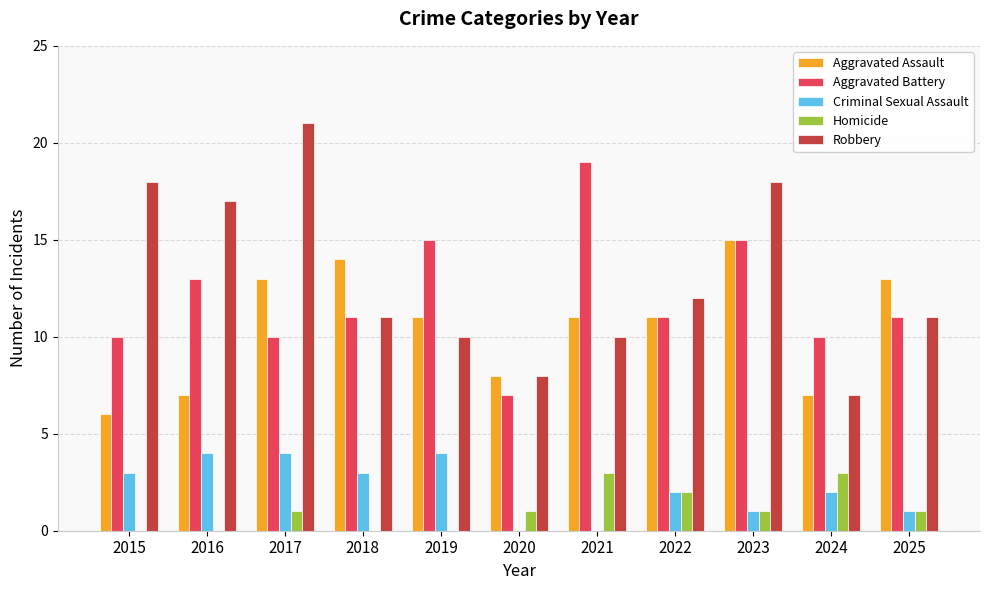

What are all the series names shown in the legend?

Aggravated Assault, Aggravated Battery, Criminal Sexual Assault, Homicide, Robbery